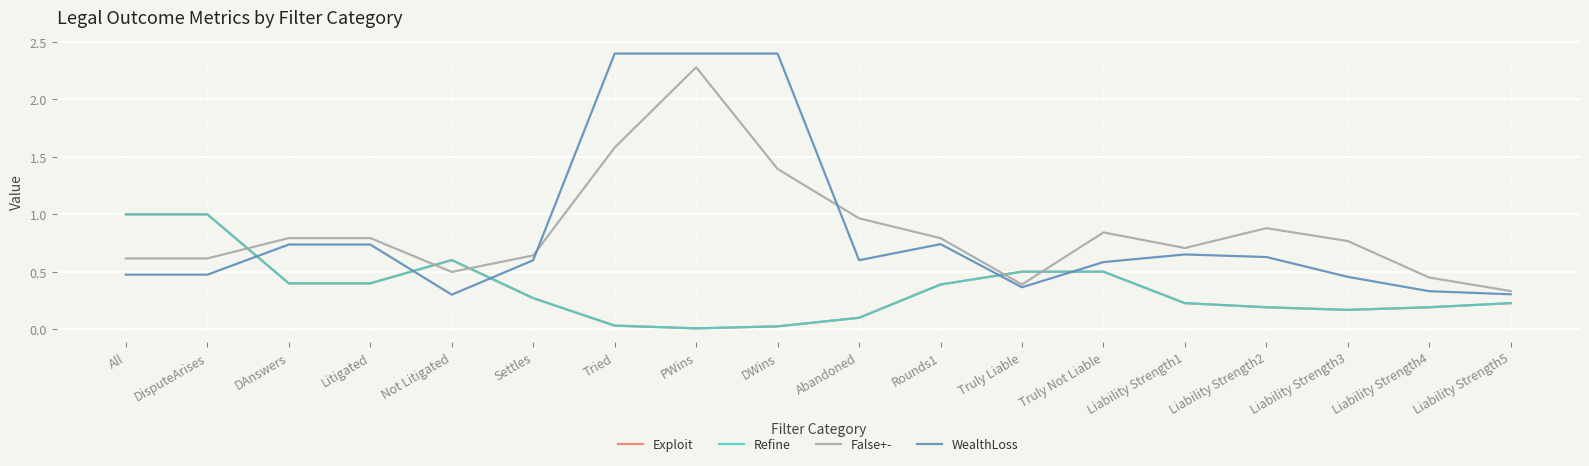

True or false: WealthLoss has a value of 0.5 at Rounds1.

False